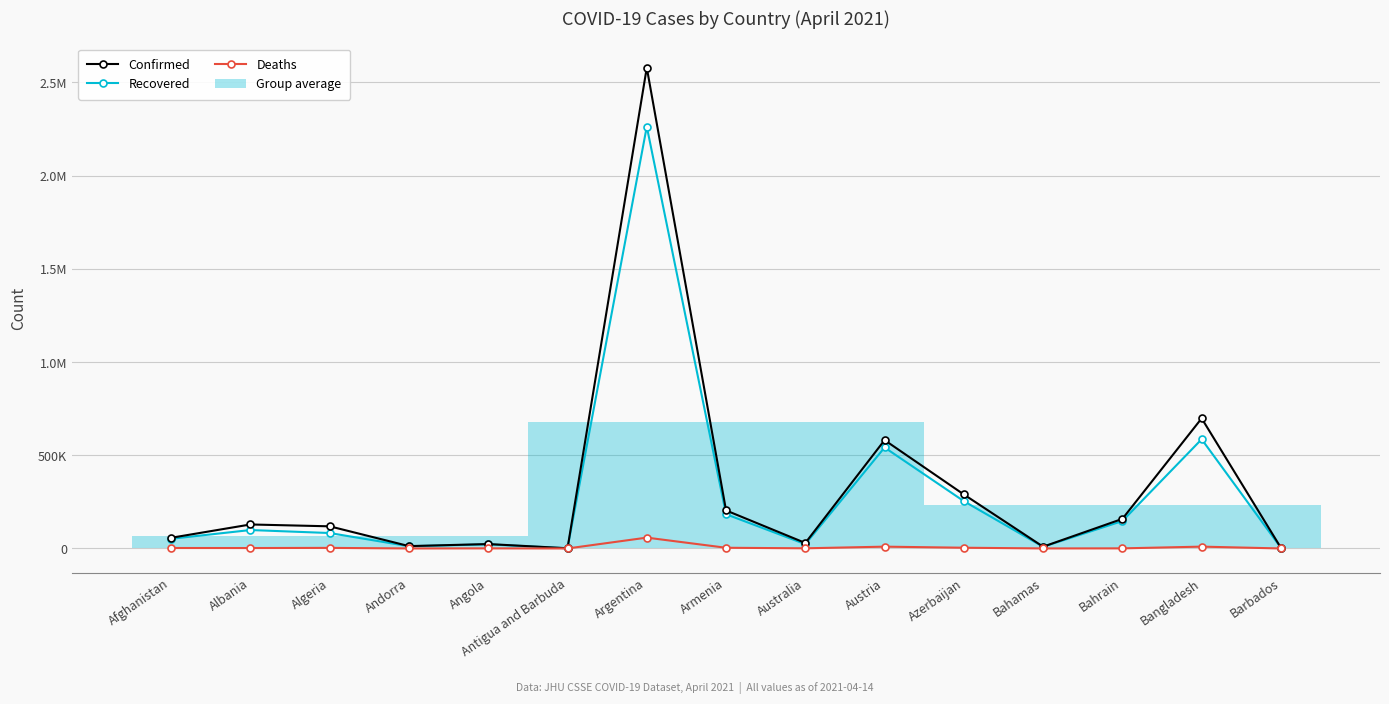

At how many categories does at least one series exceed 819856?

1